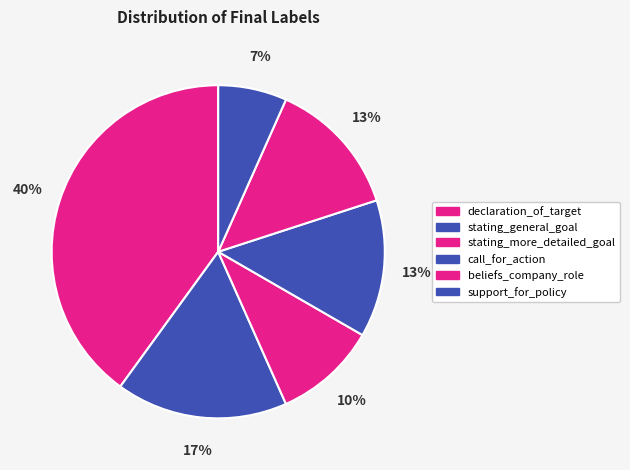

Does any single category account for the majority?

No